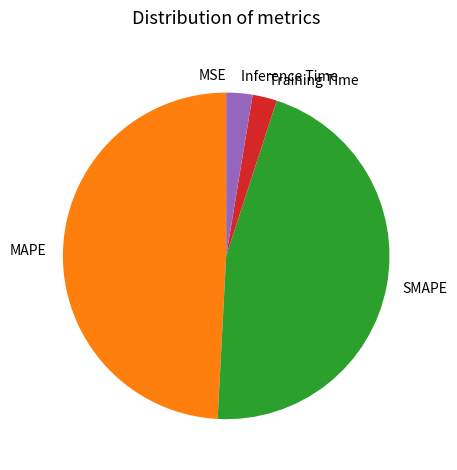

Between MAPE and SMAPE, which is larger?

MAPE